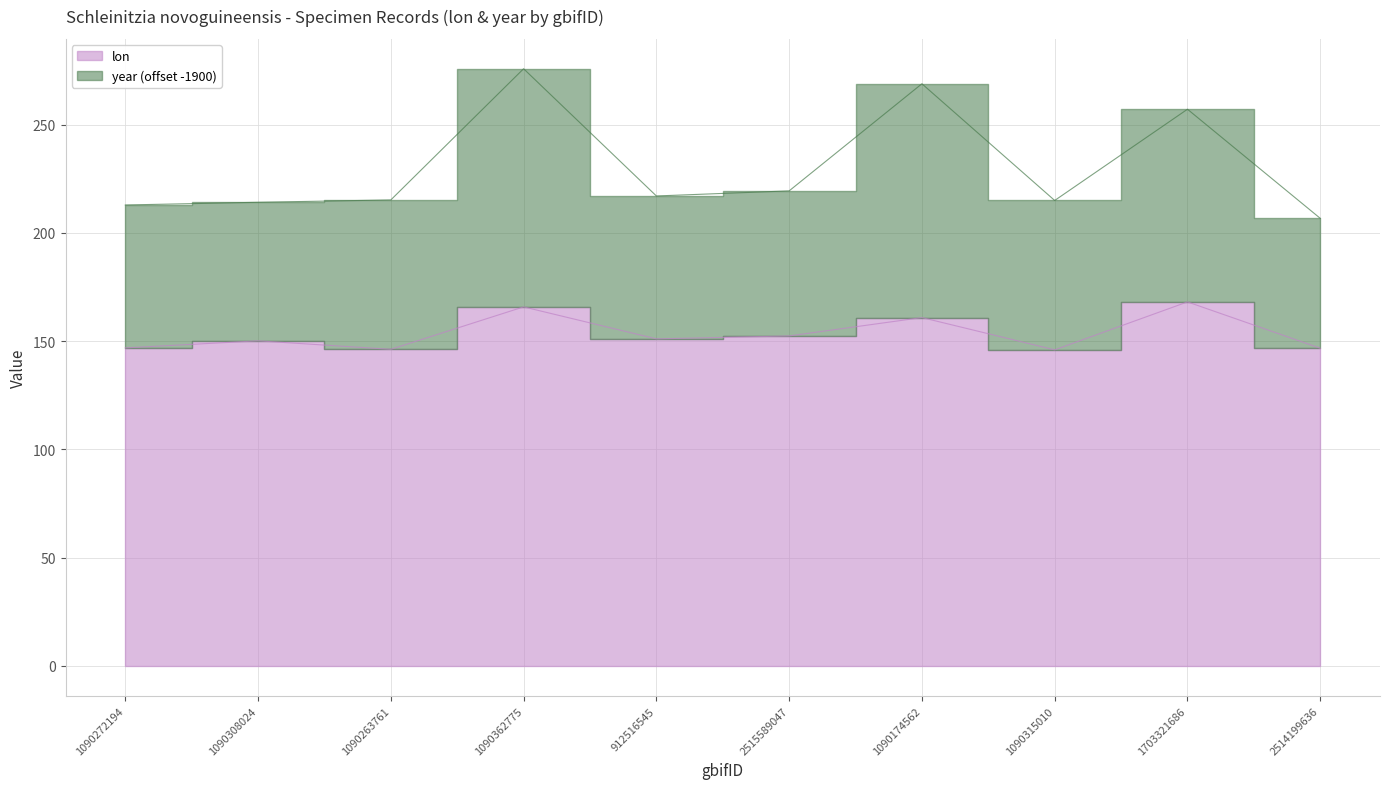

What are all the series names shown in the legend?

lon, year